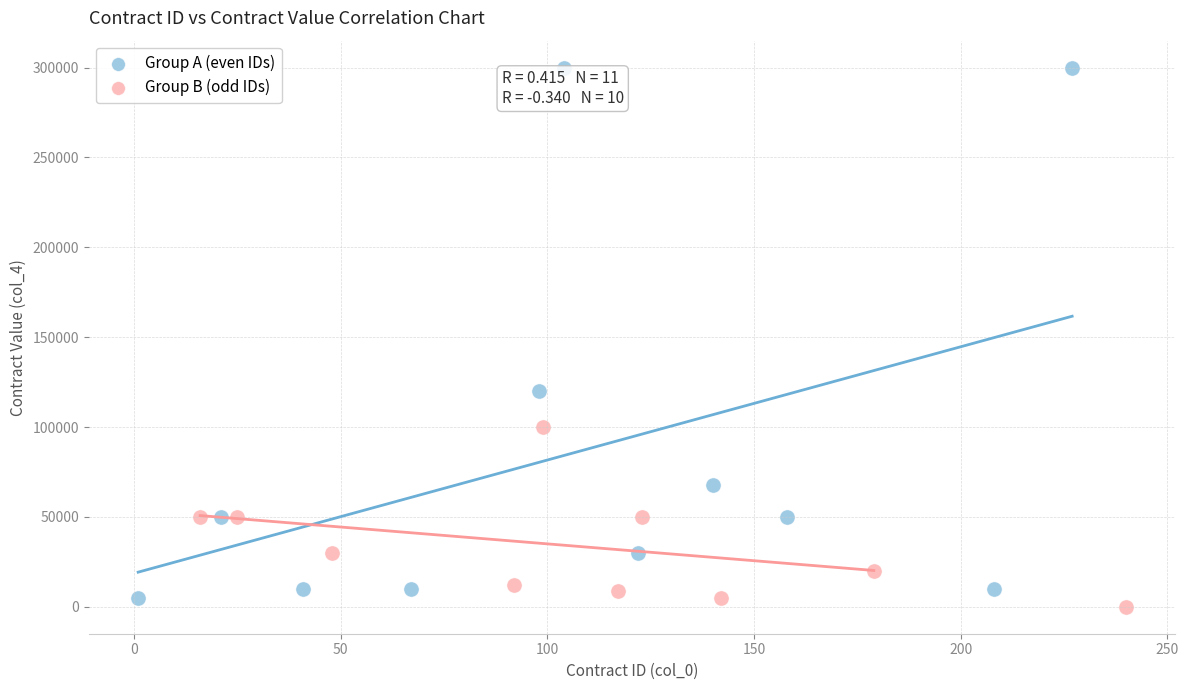

Which series has the largest Y range (max minus min)?

Group A (even IDs)